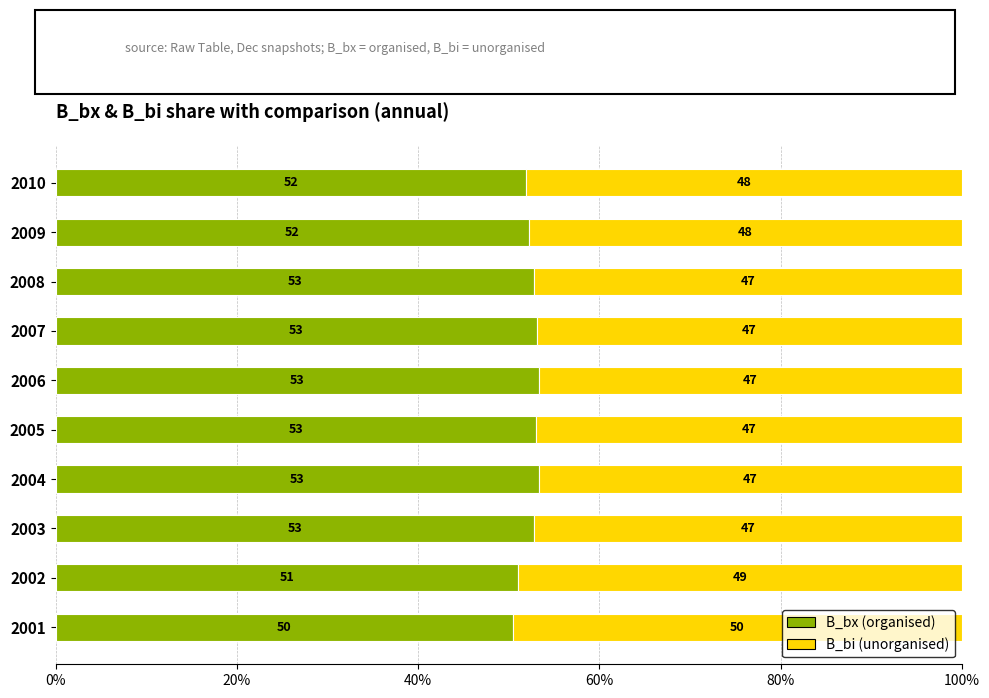

What is the total value across all series at 2006?

100.0